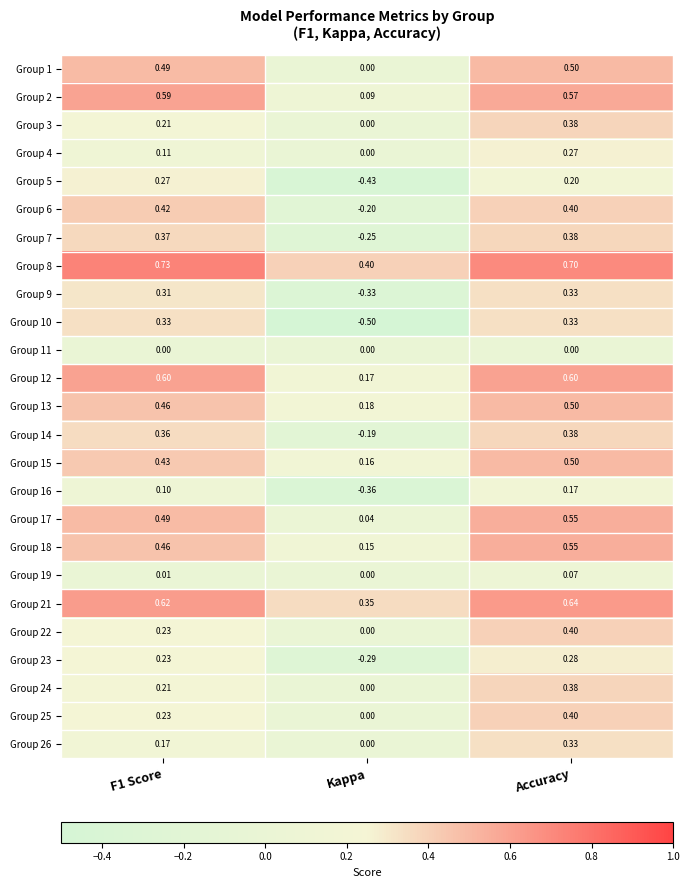

At which label is Group 26 closest to 0?

Kappa